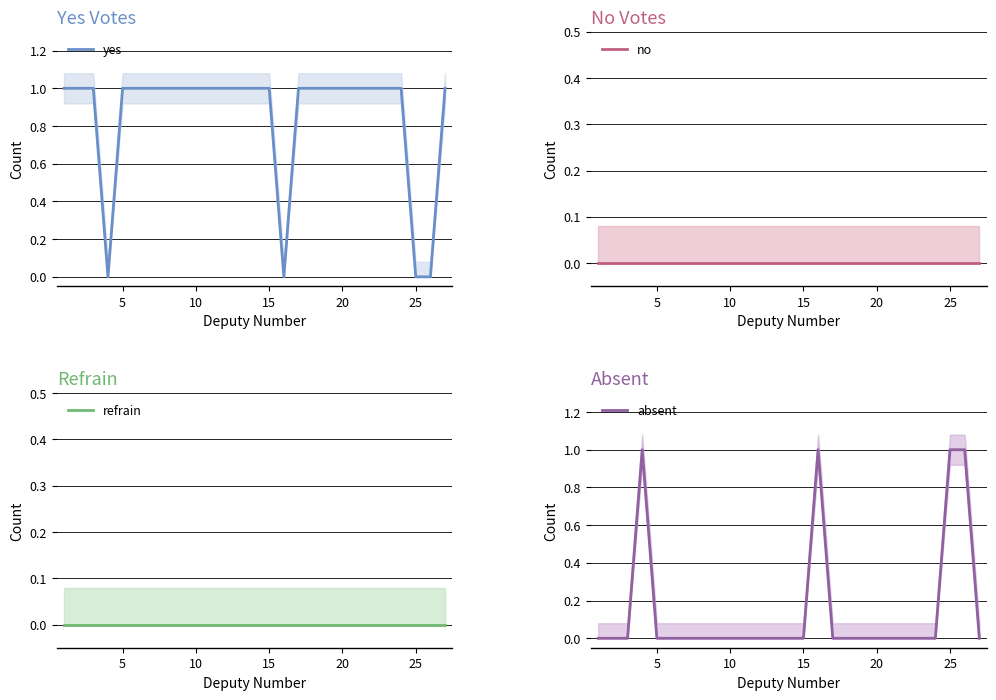

At 12, list the series in order from smallest to largest.

no, refrain, absent, yes